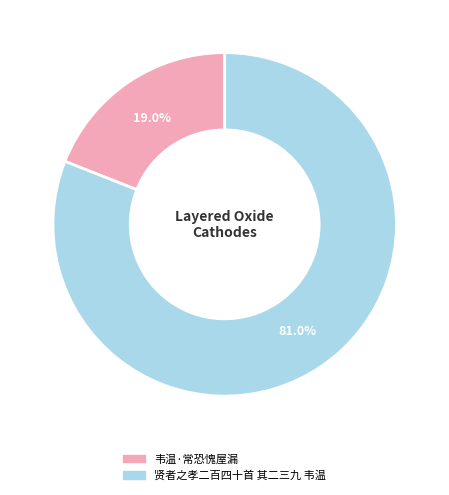

What is the ratio of the value at 贤者之孝二百四十首 其二三九 韦温 to the value at 韦温·常恐愧屋漏?

4.3